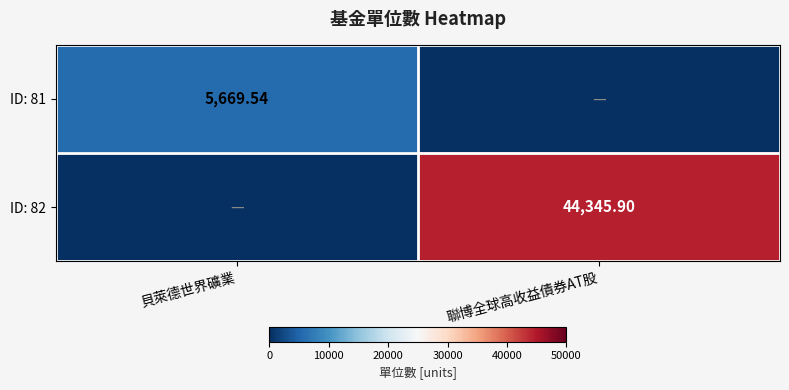

At how many categories does at least one series exceed 9625?

1